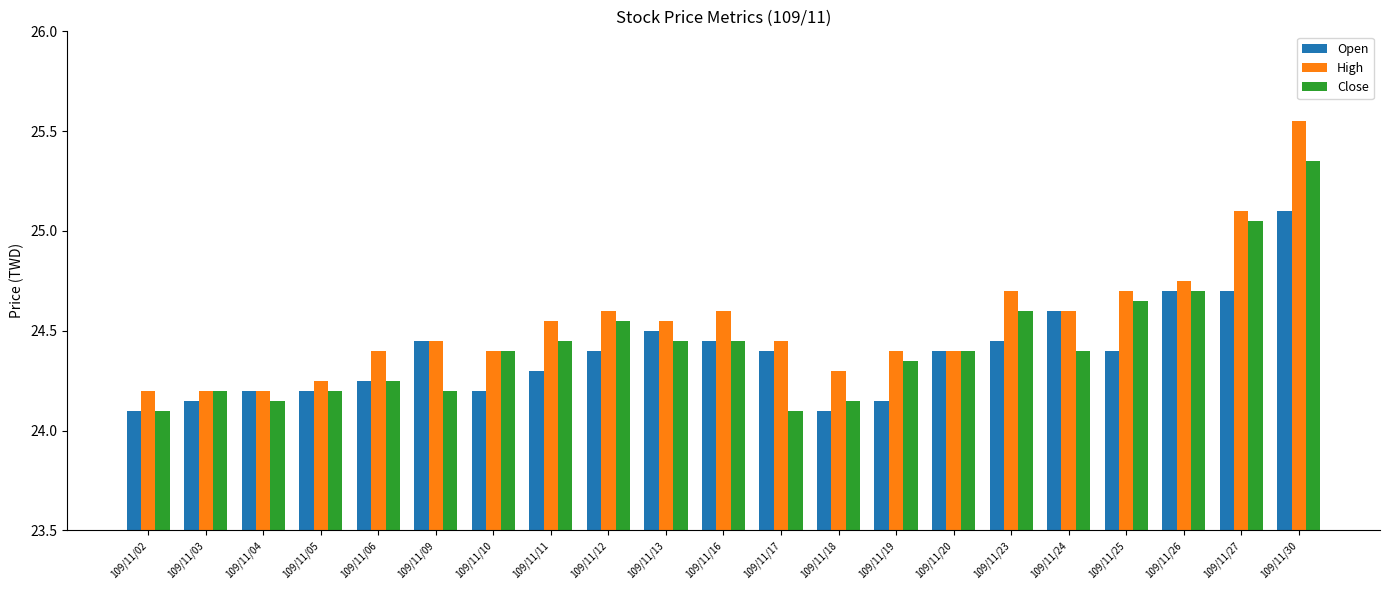

Which series has the largest range (max minus min)?

High